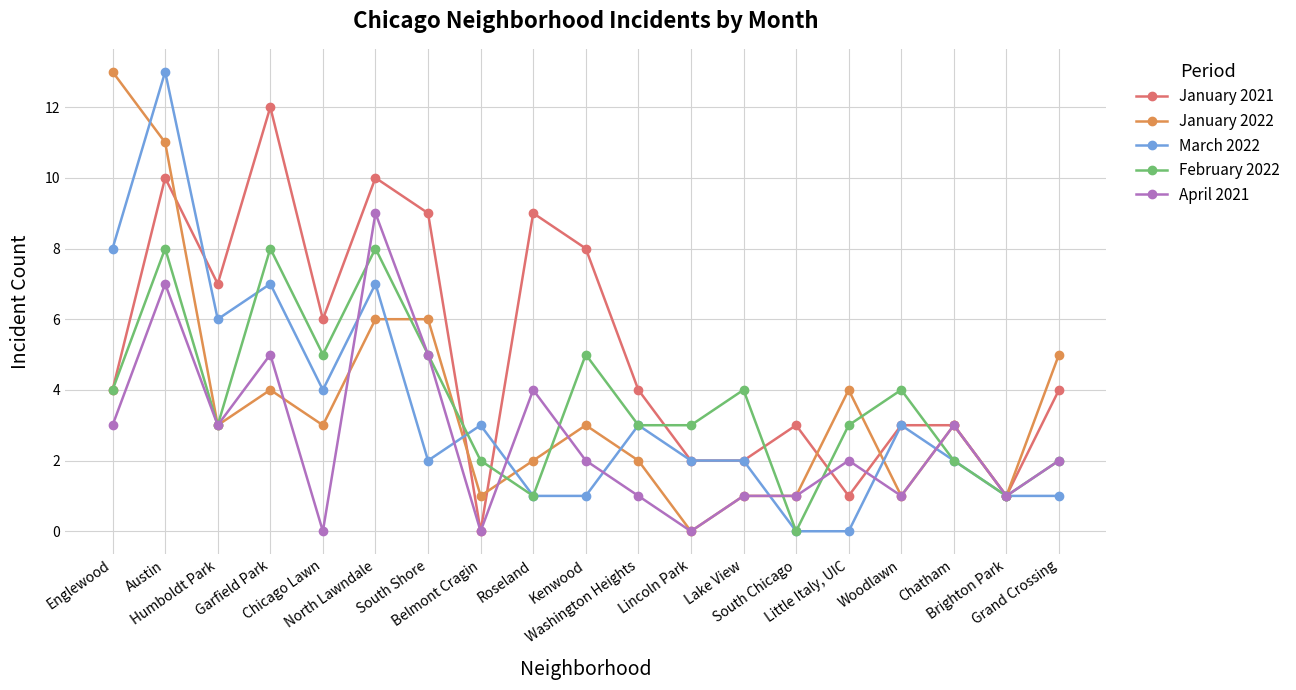

Where is the first local maximum for January 2021?

Austin